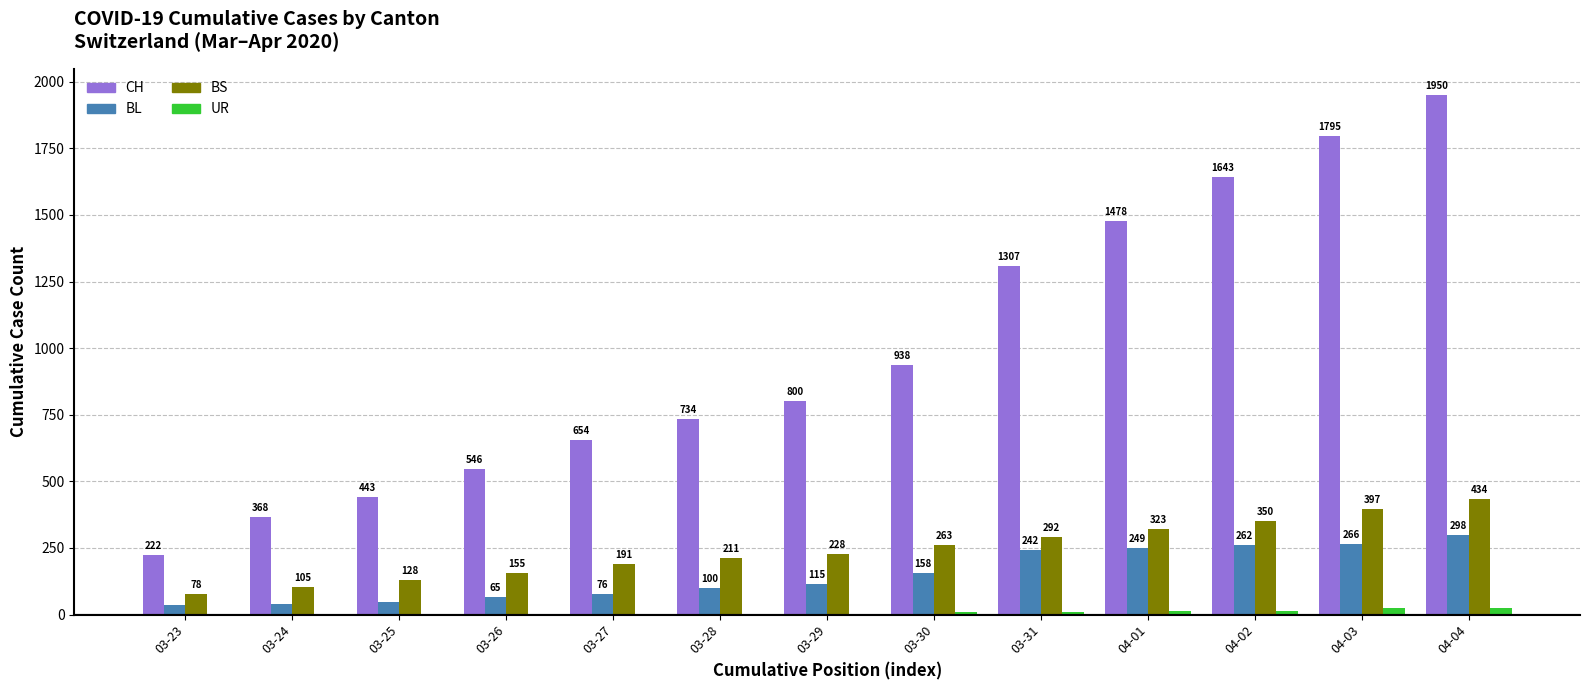

Between 04-02 and 04-03, which series saw the biggest shift?

CH